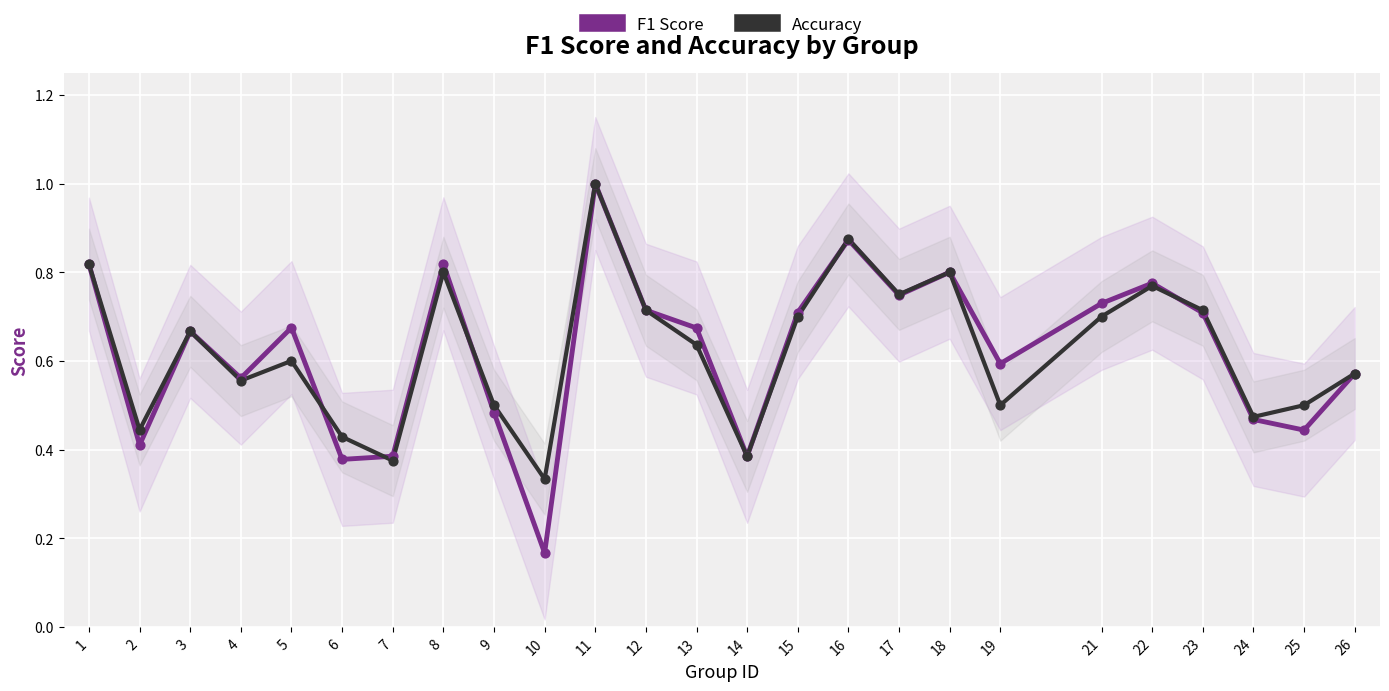

Which series has the largest Y range (max minus min)?

f1